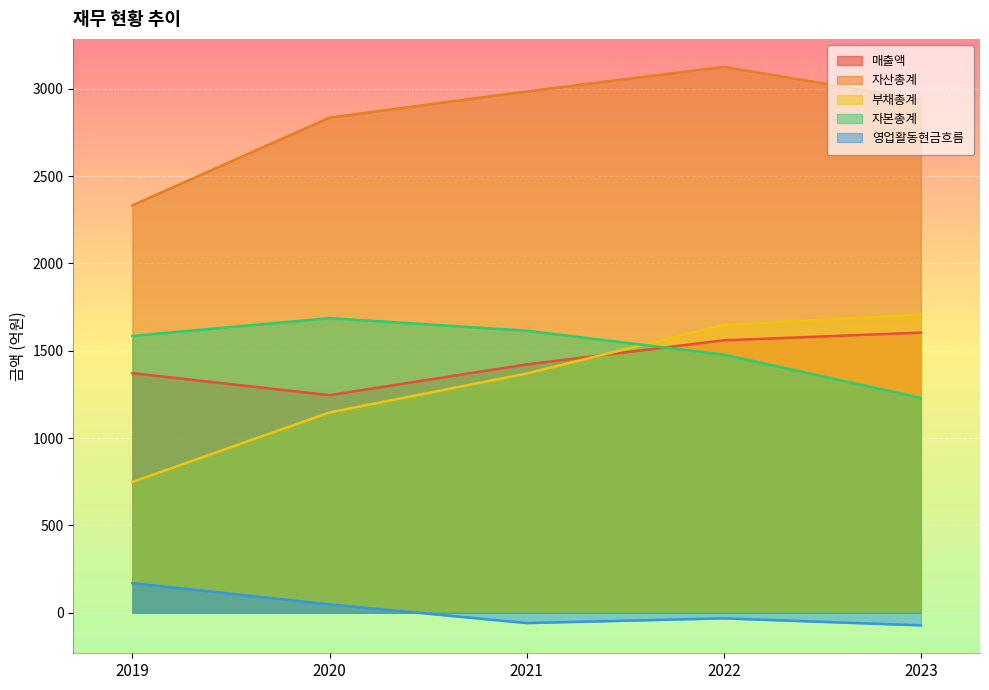

What is the difference between the maximum and minimum values in the 매출액 series?

358